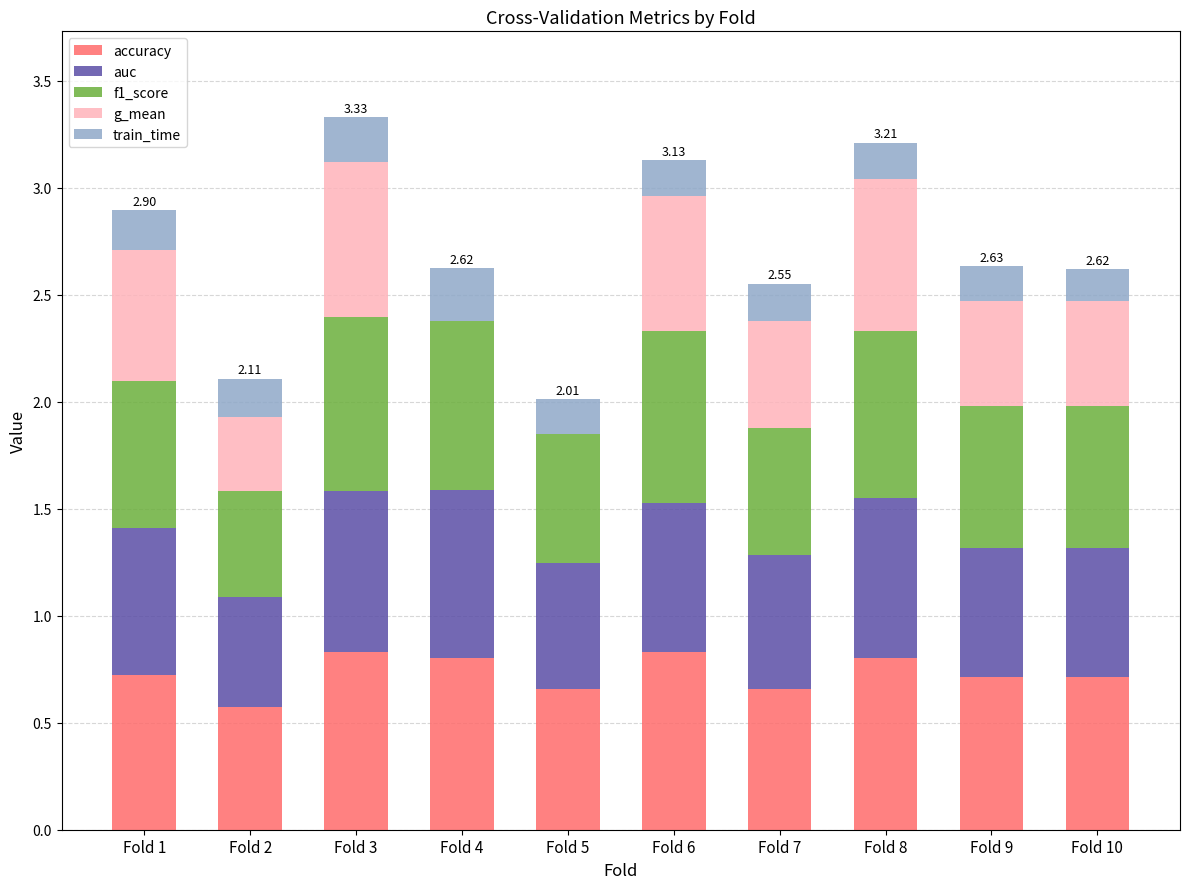

Are the bars horizontal?

No